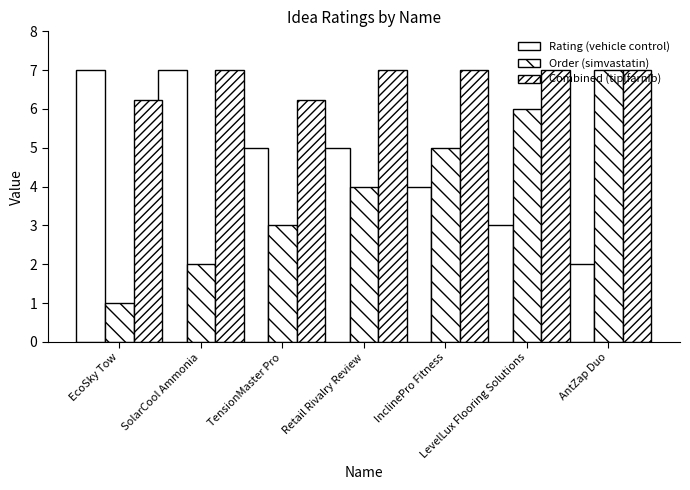

How many bars are there in total?

21